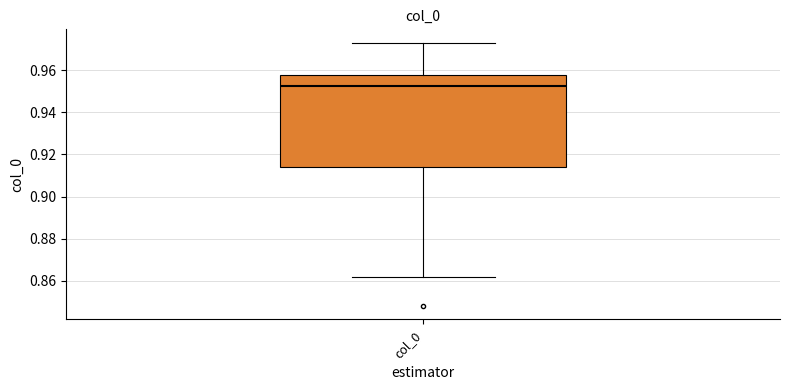

Transcribe this box plot: give where the median line is, the range the box spans, and where the two whiskers end, as read against the y-axis. The values are not printed on the chart, so give them approximately, as read against the axis.

median 0.952, box 0.914 to 0.958, whiskers 0.862 to 0.974